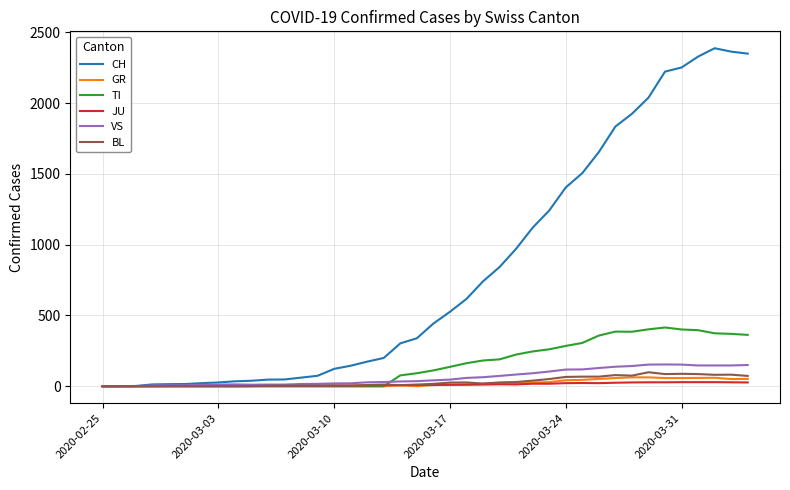

Which series has the widest spread of values?

CH